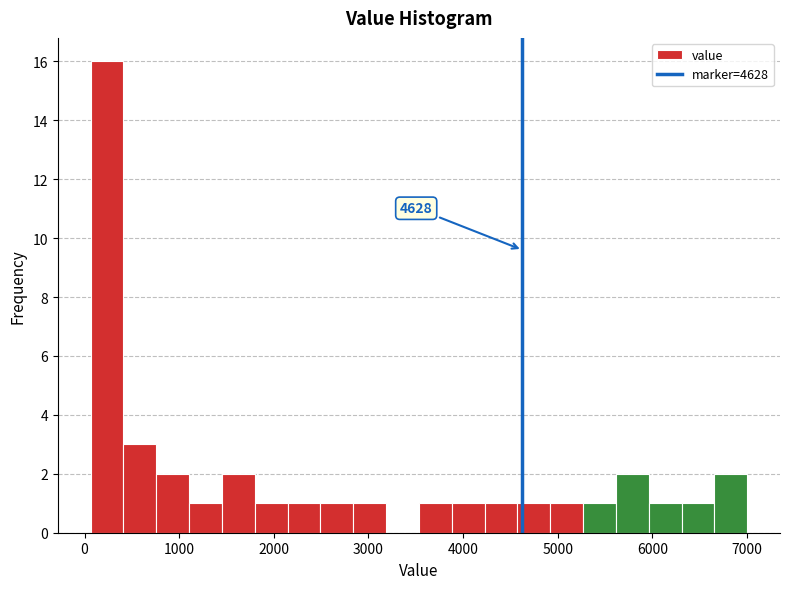

Read against the x-axis, roughly where is the centre of the tallest bar?

200